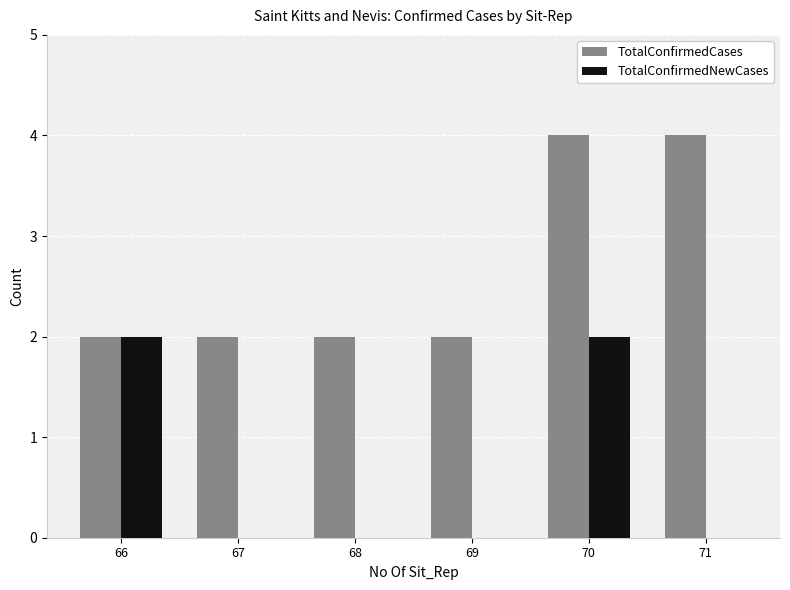

What is the maximum value shown in the chart?

4